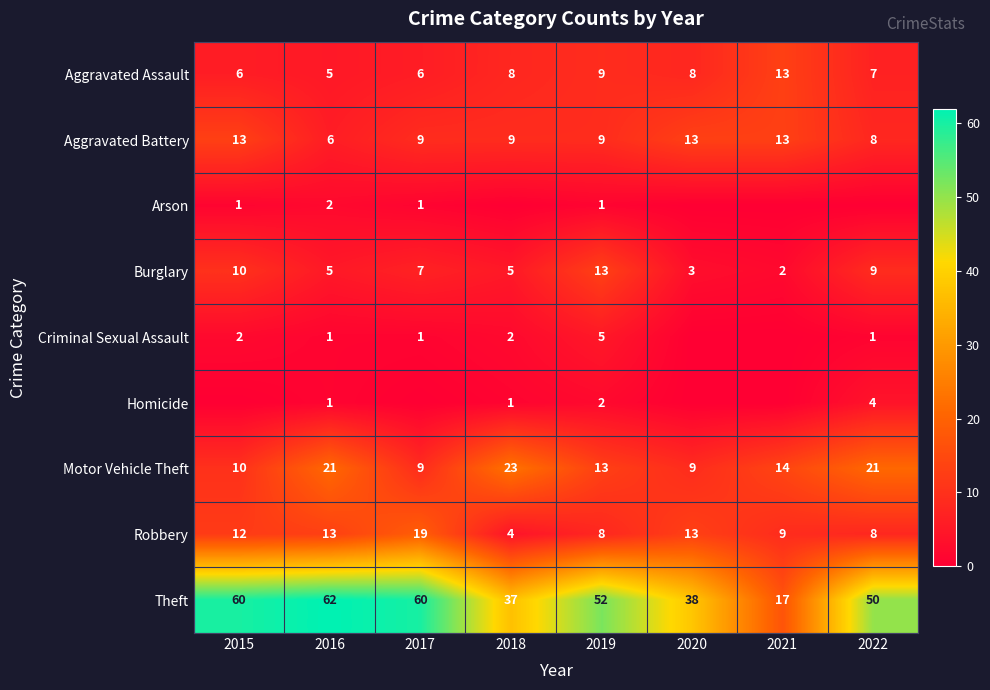

Where is Aggravated Assault nearest to the value 9?

2019